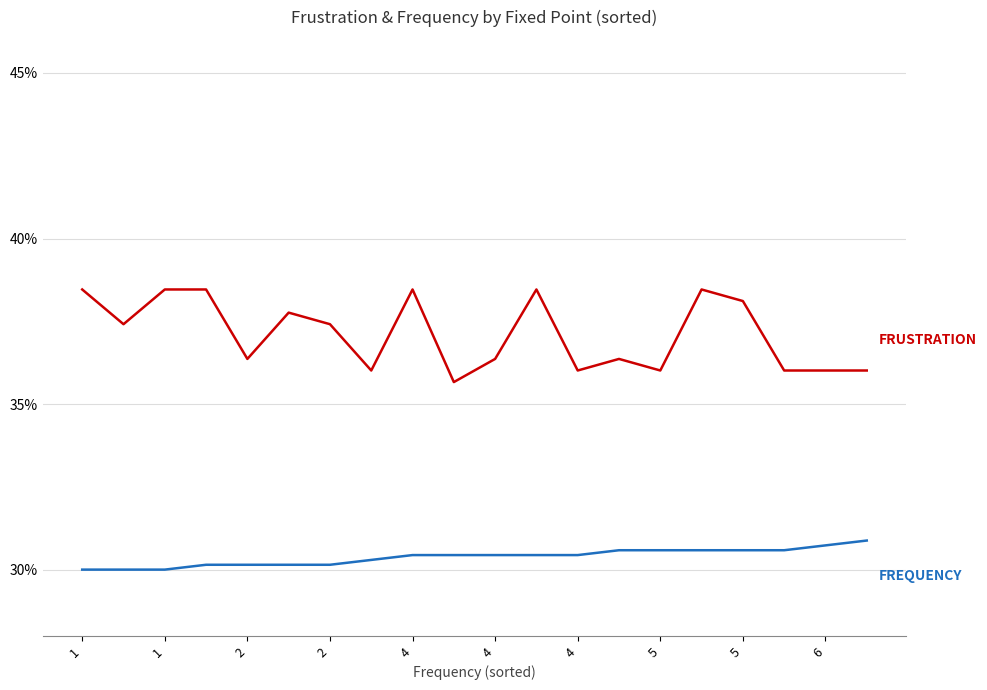

At which category does the chart reach its minimum across all series?

1